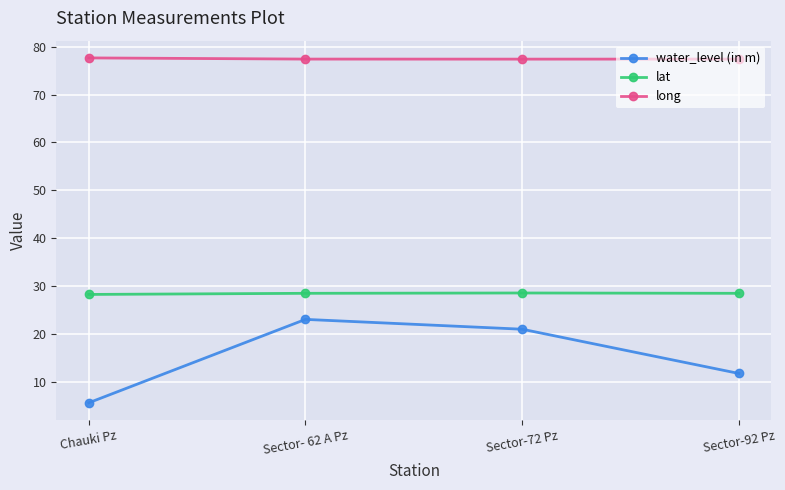

List the series in order of their overall mean, highest first.

long, lat, water_level (in m)